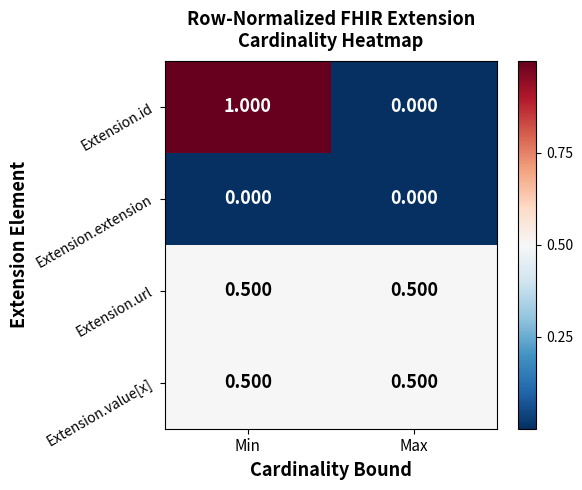

Between Min and Max, which series saw the biggest shift?

Extension.id